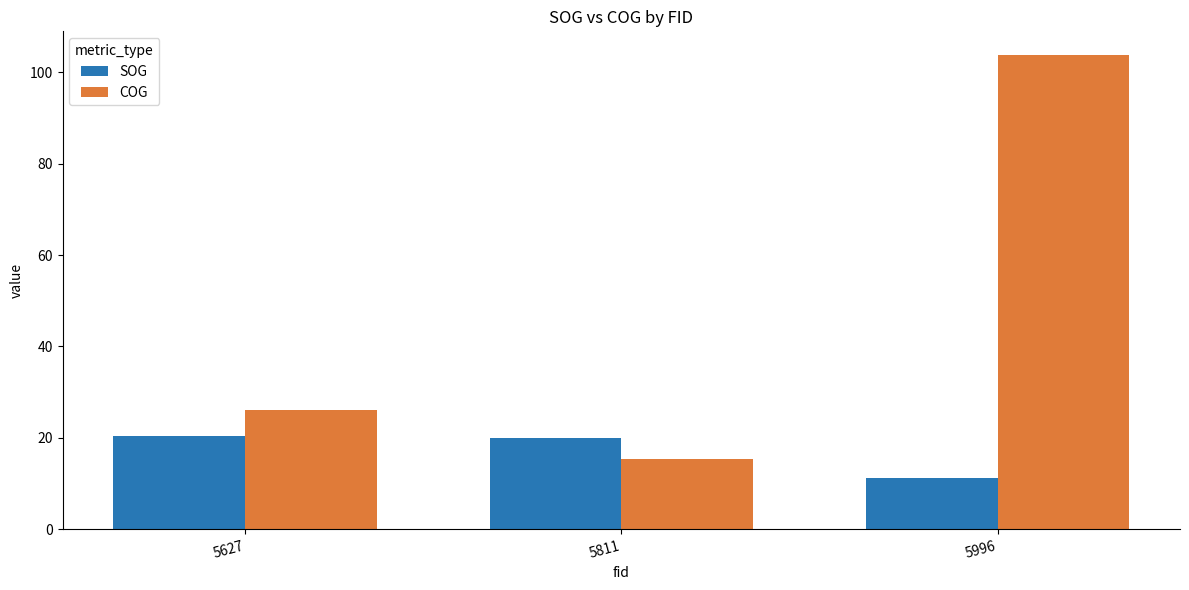

At which category is the sum across all series the highest?

5996